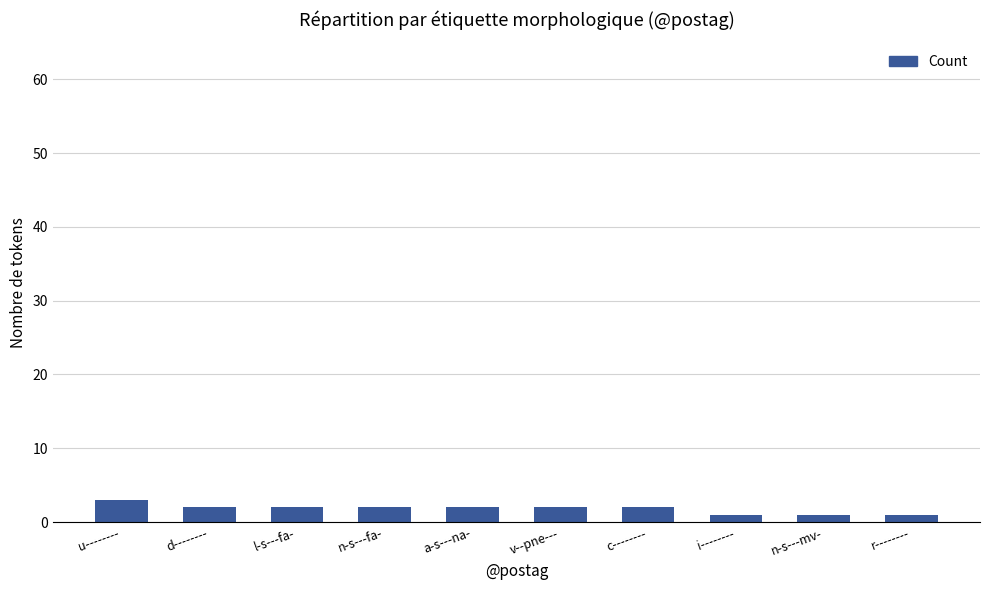

What is the value of the 1st bar from the left?

3